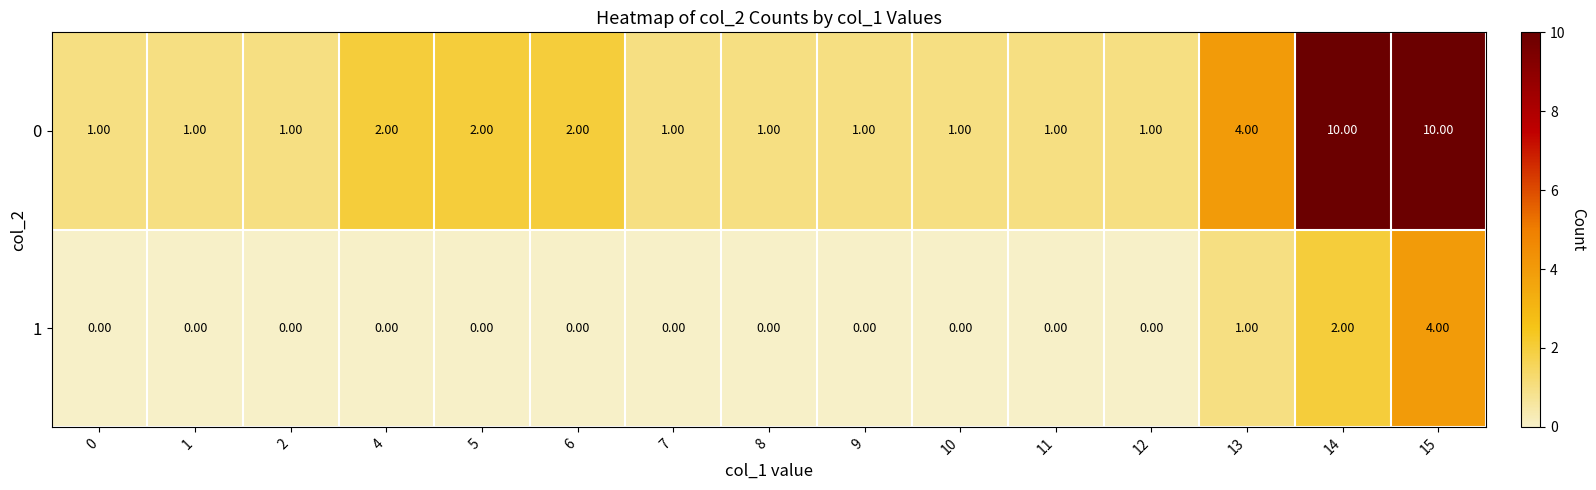

List the series in order of their overall mean, lowest first.

1, 0